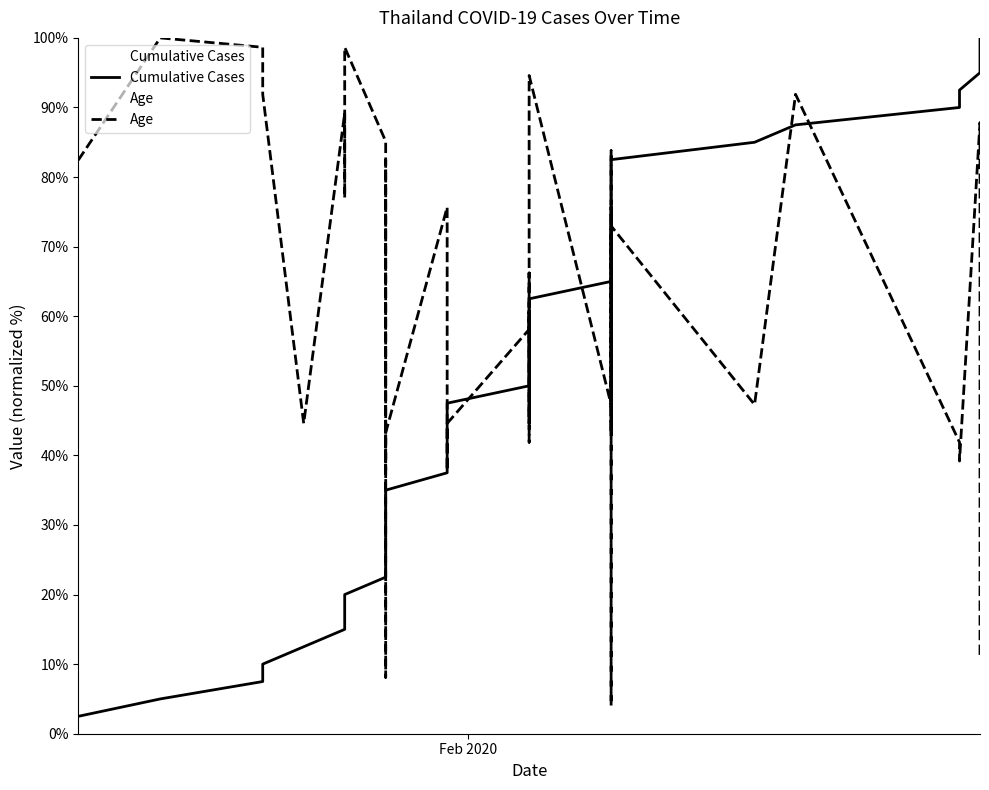

Reading left to right, list all the values displayed in this chart.

Cumulative Cases: 2.5	5.0	7.5	10.0	12.5	15.0	17.5	20.0	22.5	25.0	27.5	30.0	32.5	35.0	37.5	40.0	42.5	45.0	47.5	50.0	52.5	55.0	57.5	60.0	62.5	65.0	67.5	70.0	72.5	75.0	77.5	80.0	82.5	85.0	87.5	90.0	92.5	95.0	97.5	100.0
Age: 82.4	100.0	98.6	91.9	44.6	89.2	77.0	98.6	85.1	37.8	44.6	82.4	8.1	43.2	75.7	67.6	37.8	40.5	44.6	58.1	66.2	44.6	60.8	41.9	94.6	47.3	47.3	75.7	43.2	83.8	4.1	33.8	73.0	47.3	91.9	41.9	39.2	87.8	83.8	10.8